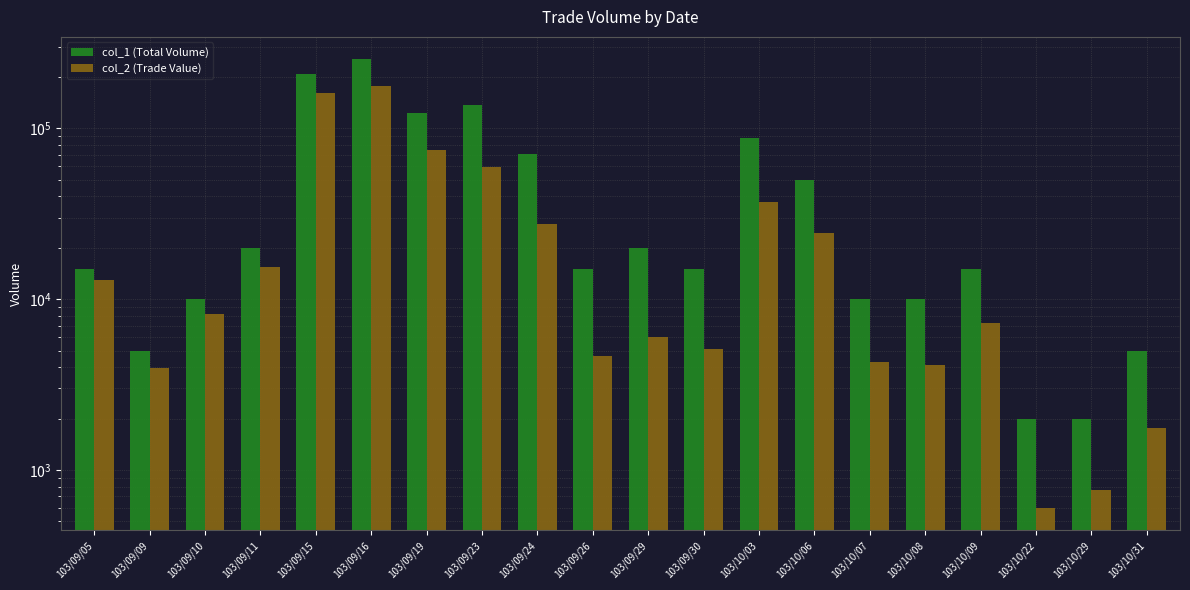

What is the sum of all col_1 (Total Volume) values?

1073000